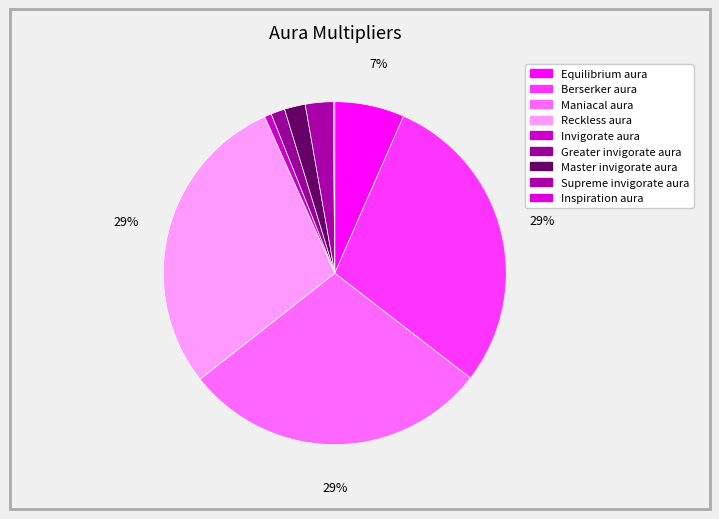

Is it true that Maniacal aura is 29% of the pie?

True